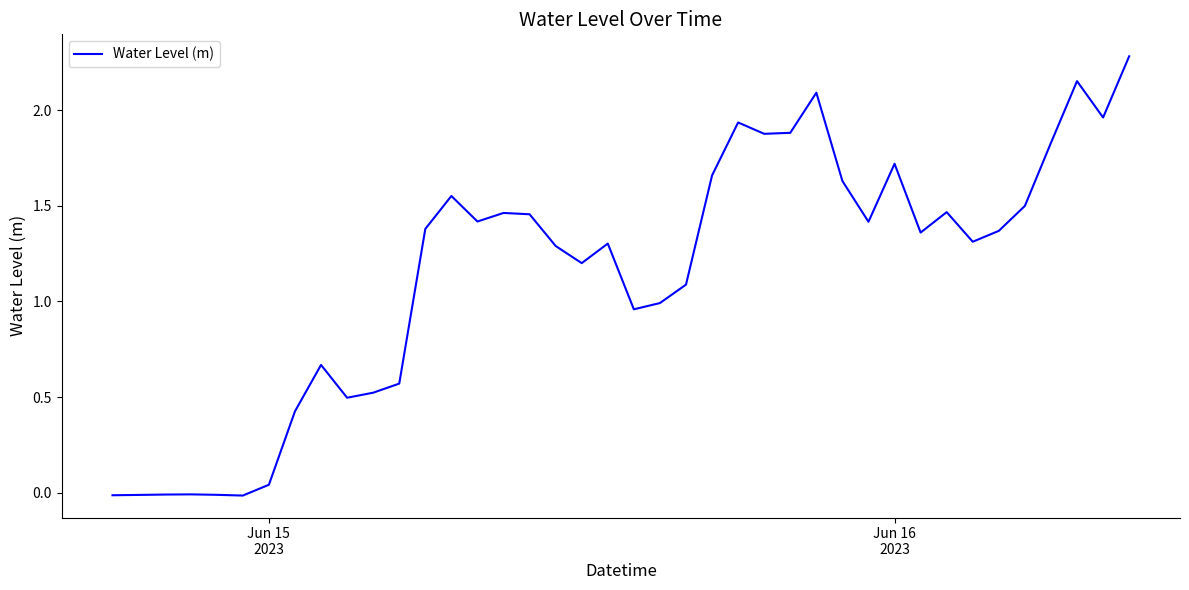

True or false: there are more than 0 points higher than both neighbors.

True